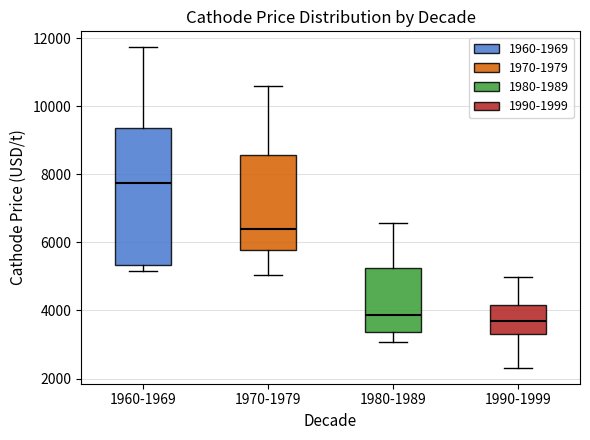

Where does the upper whisker of the box for 1980-1989 end on the y-axis? The values are not printed on the chart, so give them approximately, as read against the axis.

6600